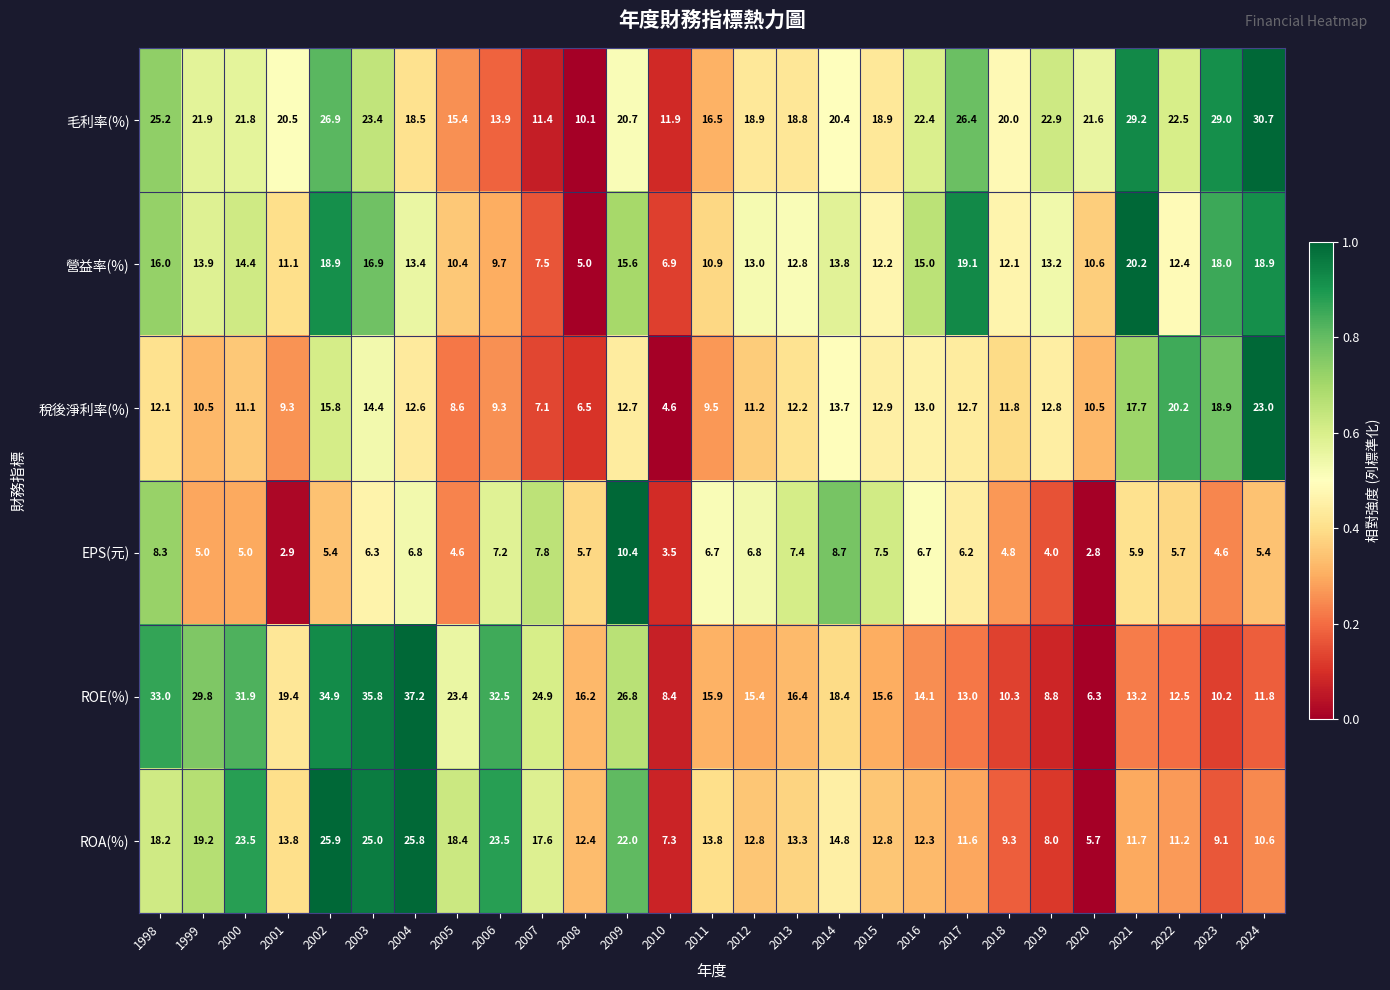

The value of ROA(%) at 2019 is 8.0. True or false?

True